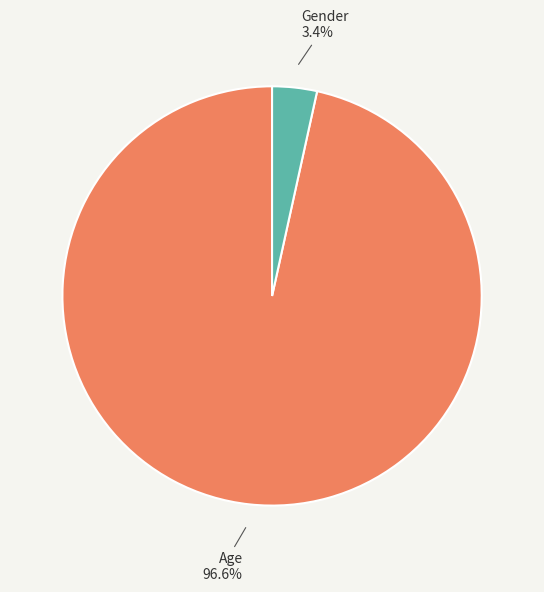

What percentage is the Gender slice, to the nearest percent?

3%